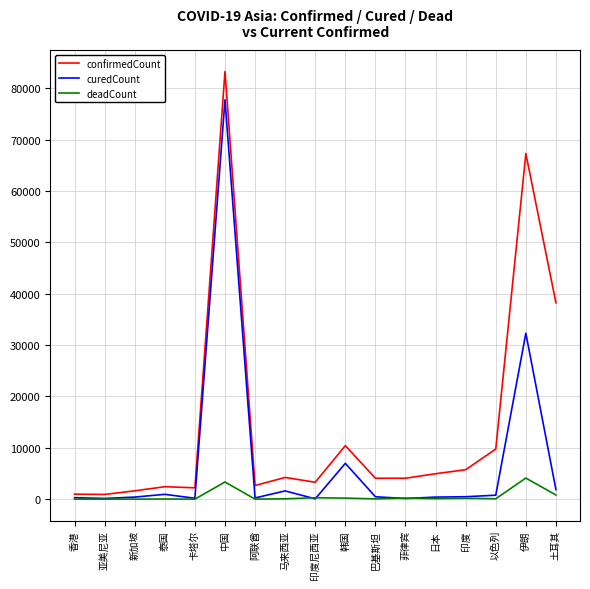

Which series has the largest total across all categories?

confirmedCount